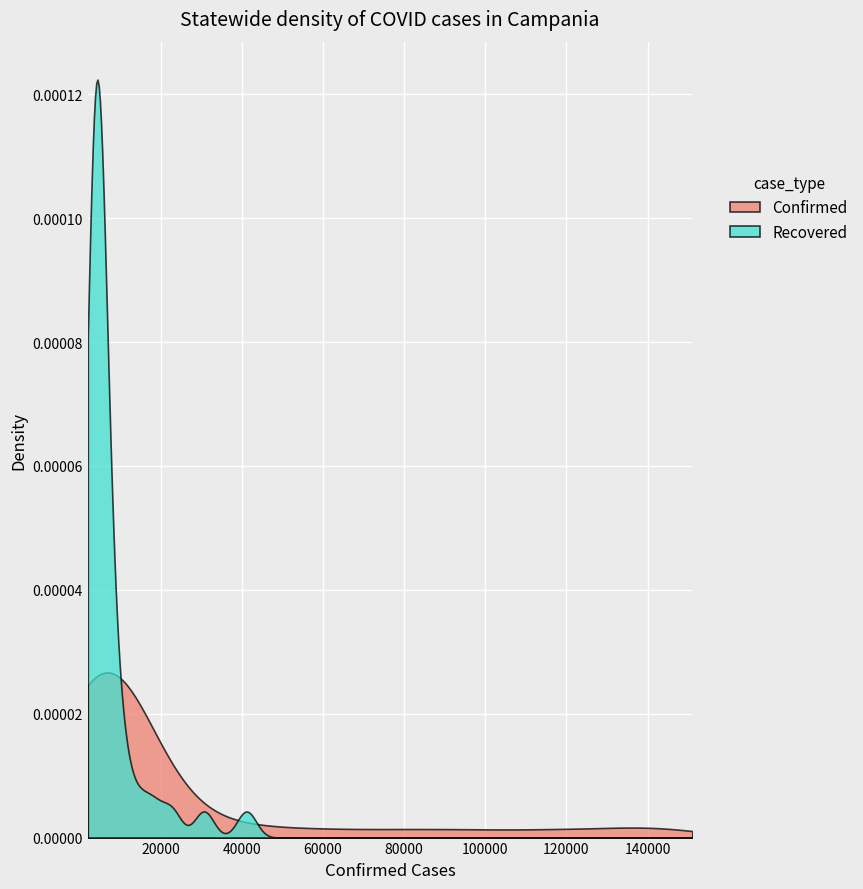

List the series in order of their overall mean, highest first.

Confirmed, Recovered